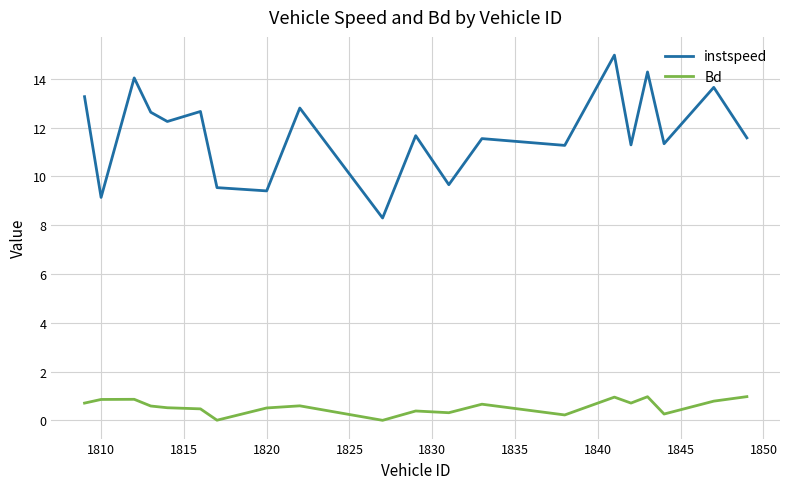

Which series has the widest spread of values?

instspeed